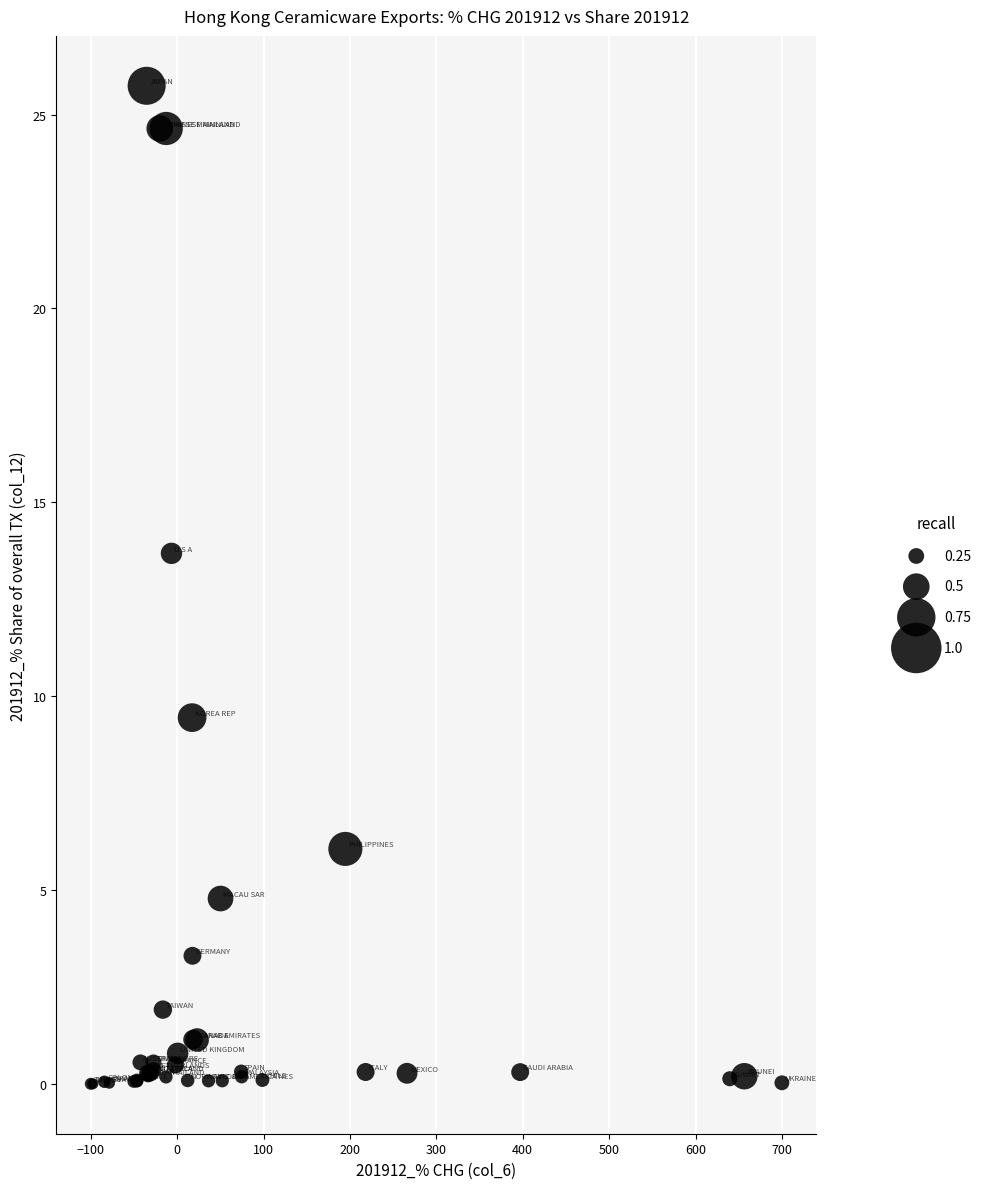

What Y value in the scatter plot is closest to 12?

13.7